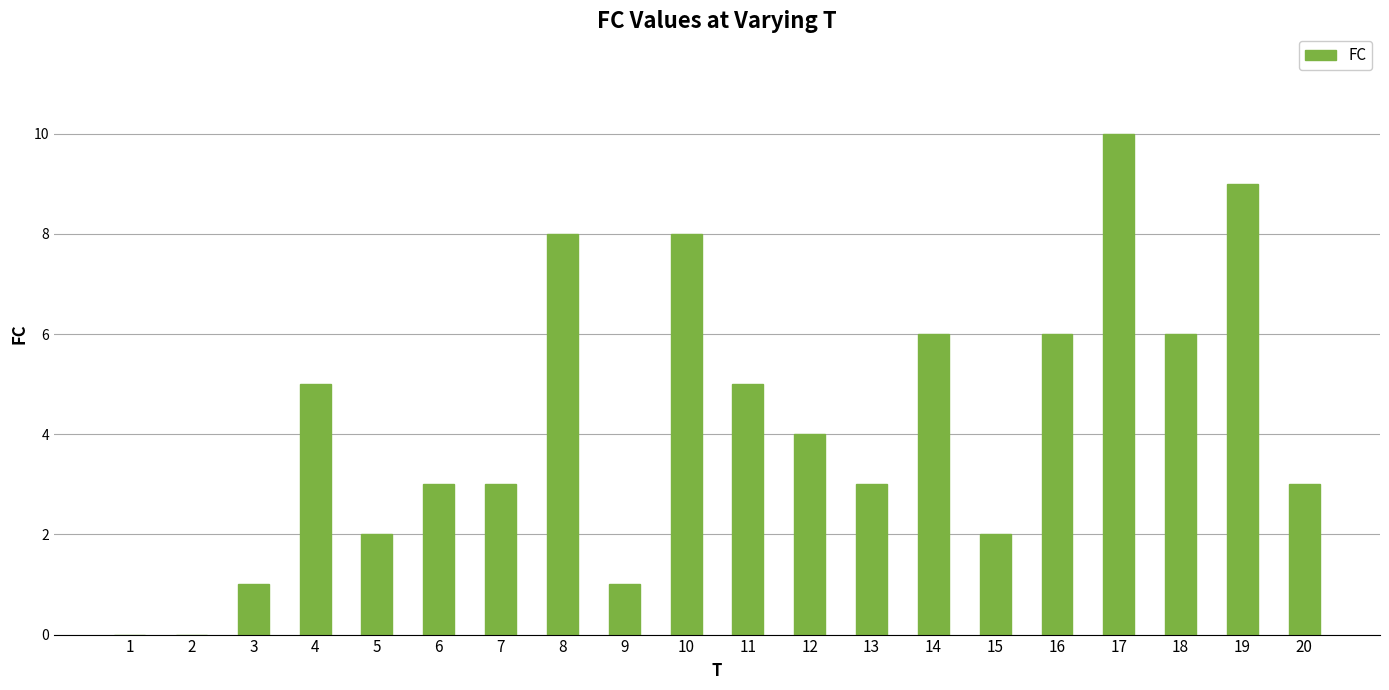

What is the greatest value displayed?

10